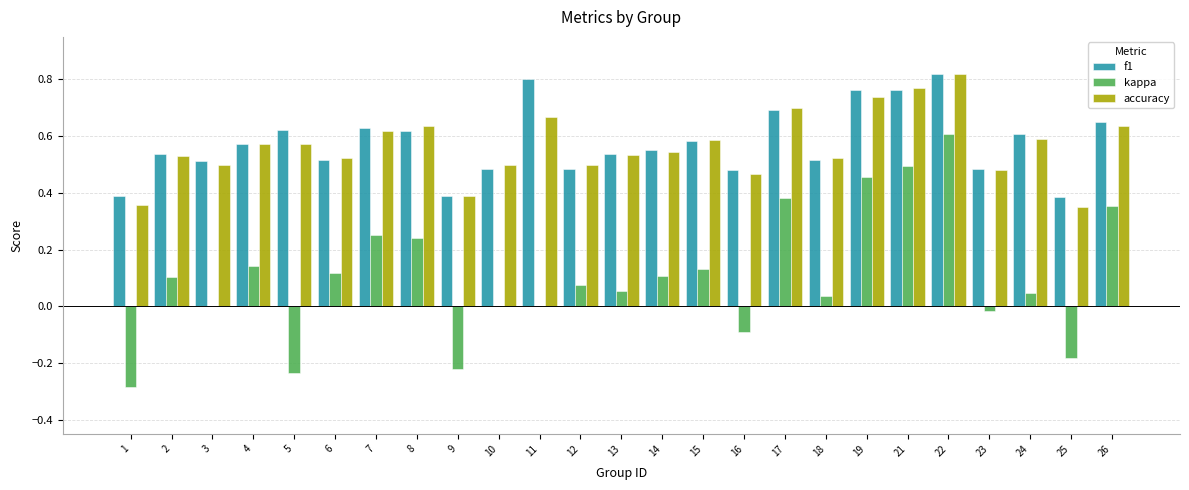

At which category is the sum across all series the highest?

22